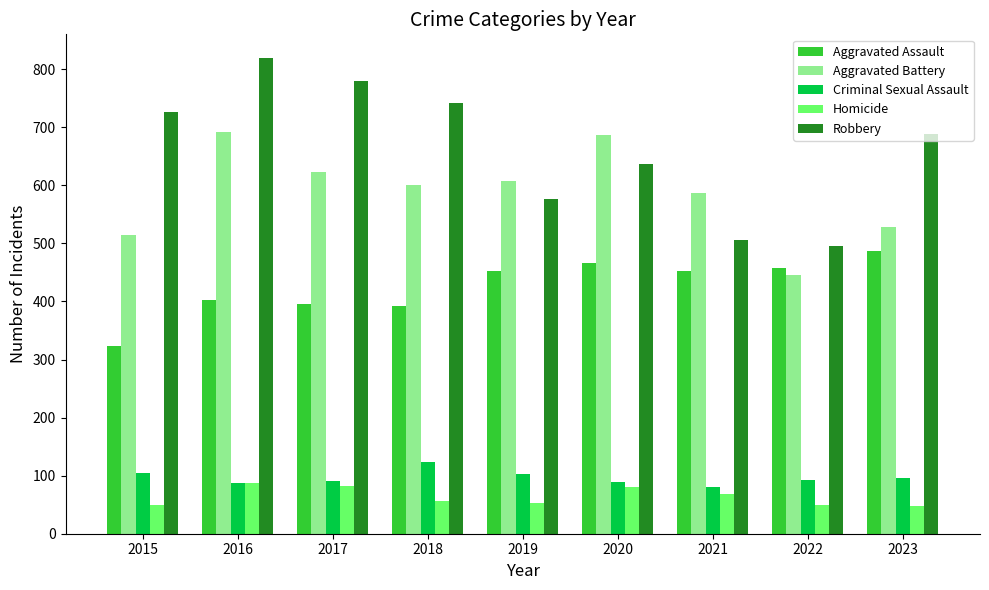

Does the chart contain stacked bars?

No